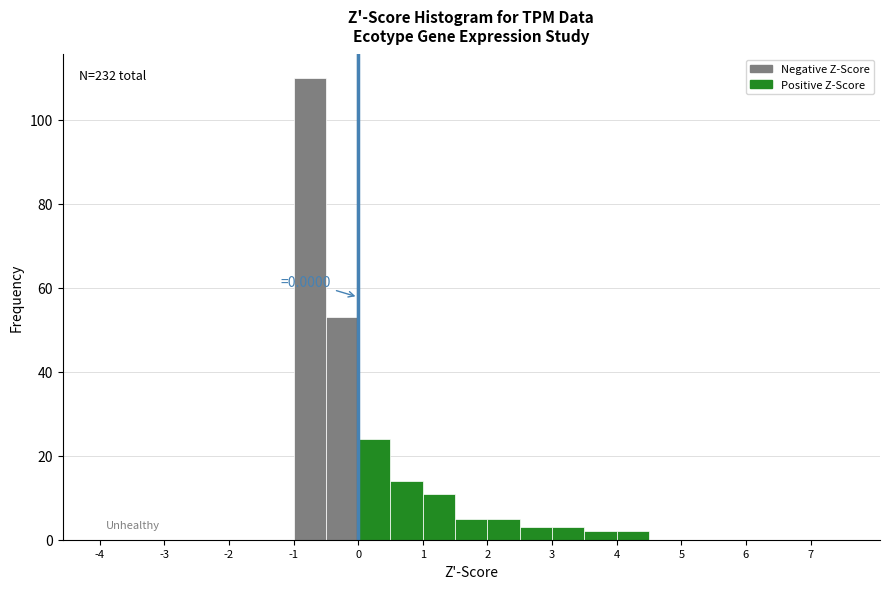

Which range on the x-axis has the tallest bar?

-1.0 to -0.5